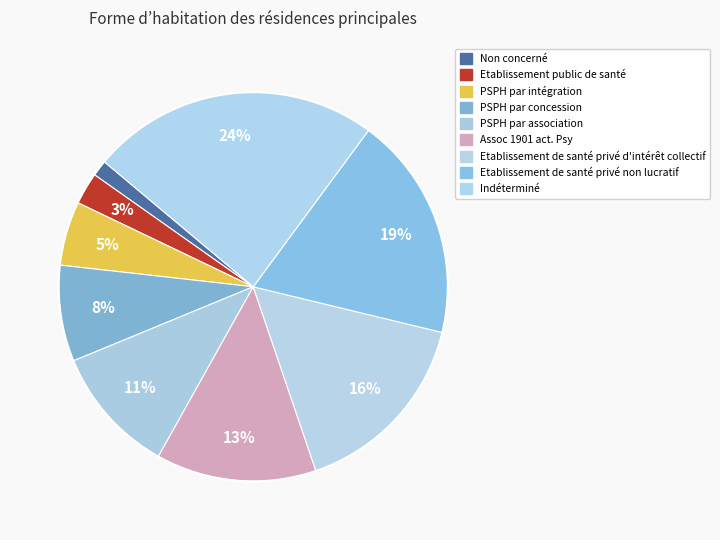

How many segments does this pie chart have?

9